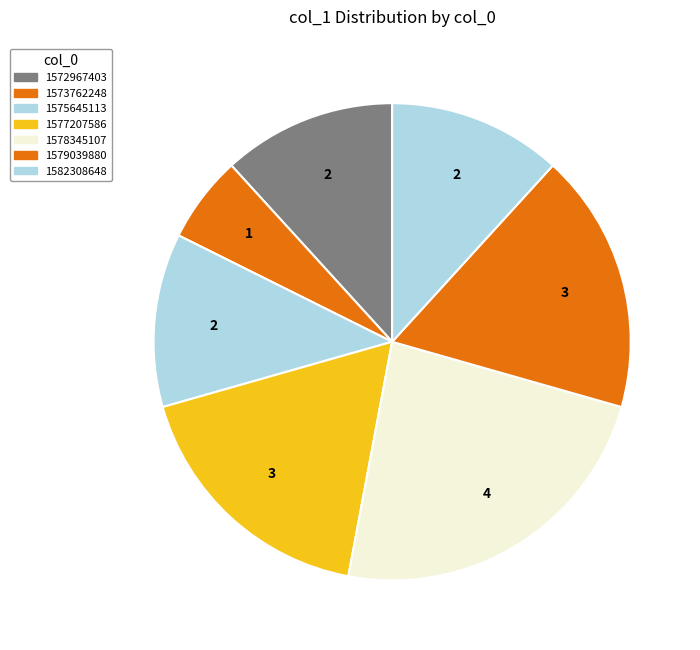

Does 1582308648 represent more than half of the total?

No